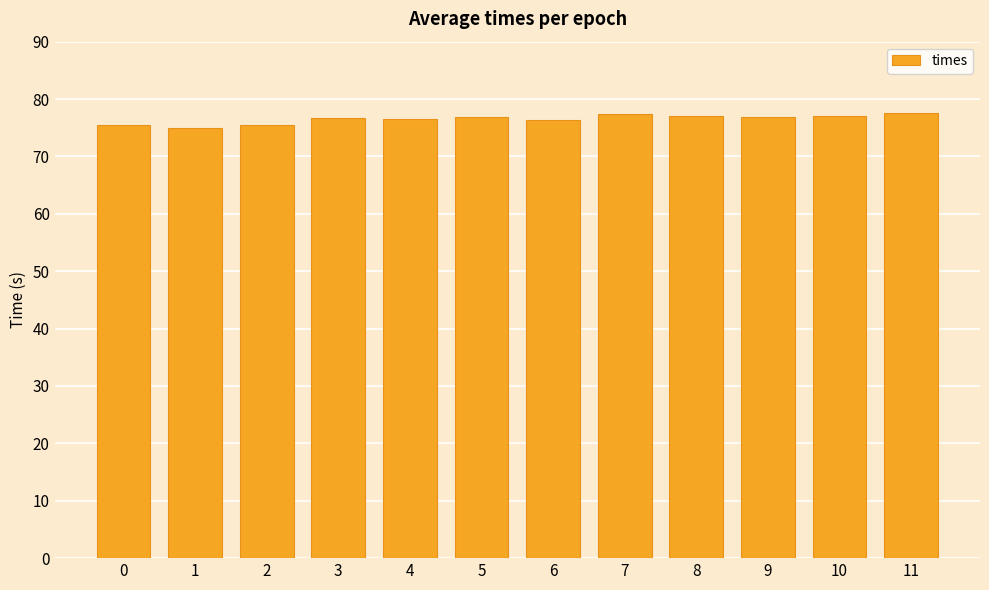

What is the greatest value displayed?

77.5